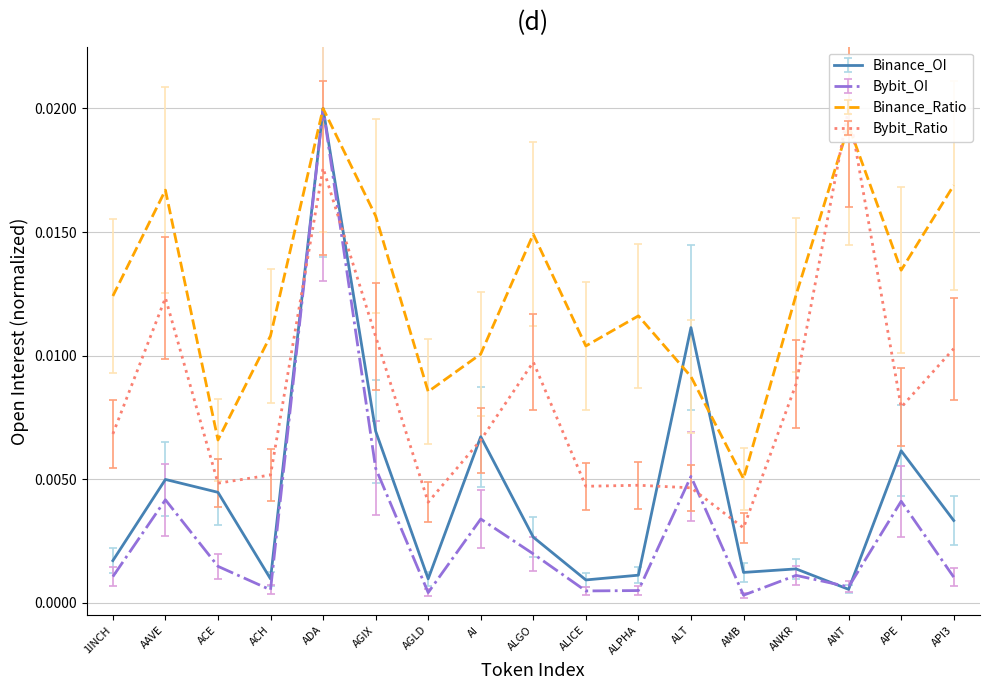

What is the label of the 9th point from the right?

ALGO